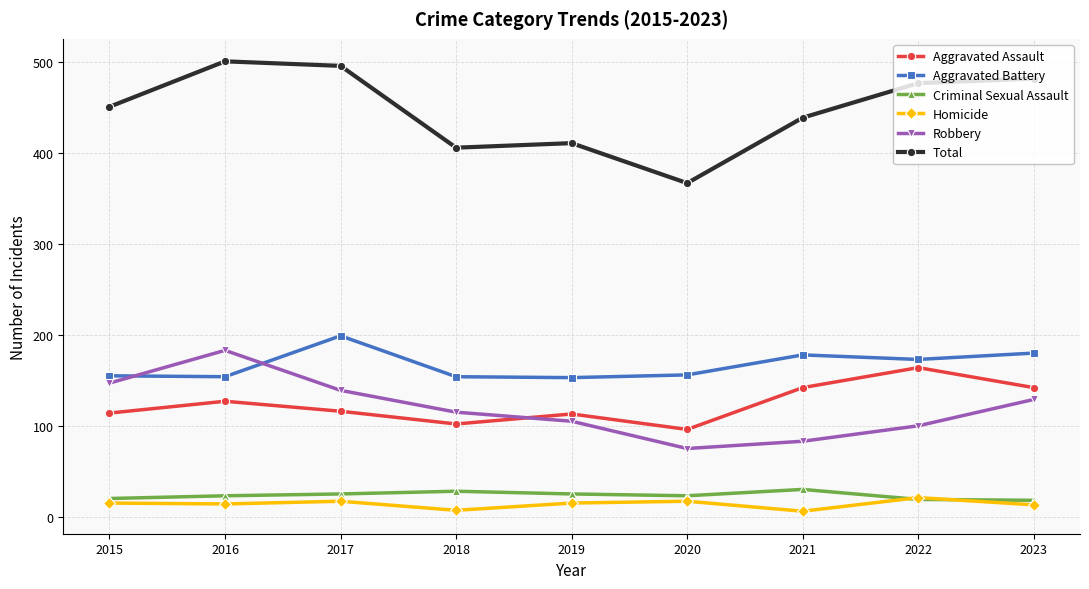

True or false: Criminal Sexual Assault has more than 1 points higher than both neighbors.

True